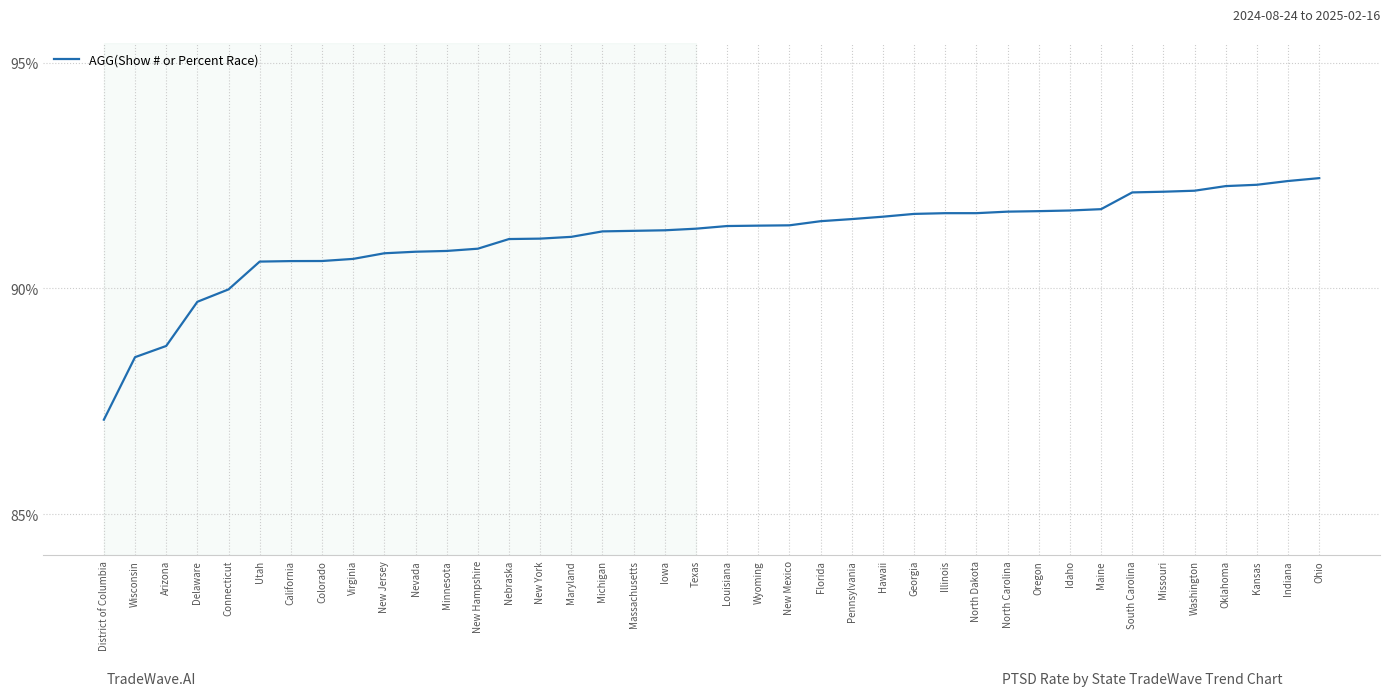

True or false: the data shows 92.2 at Washington.

True